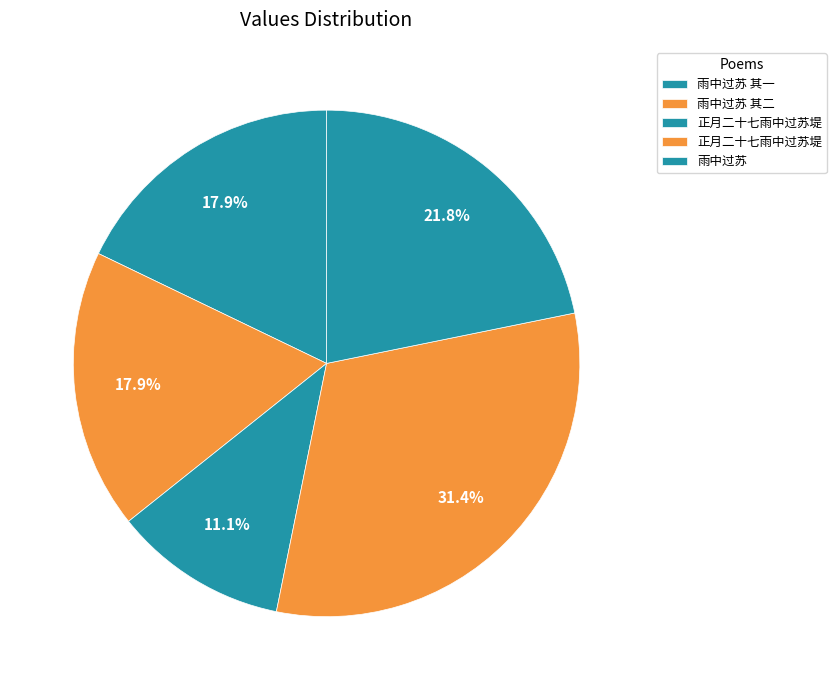

How many segments does this pie chart have?

5